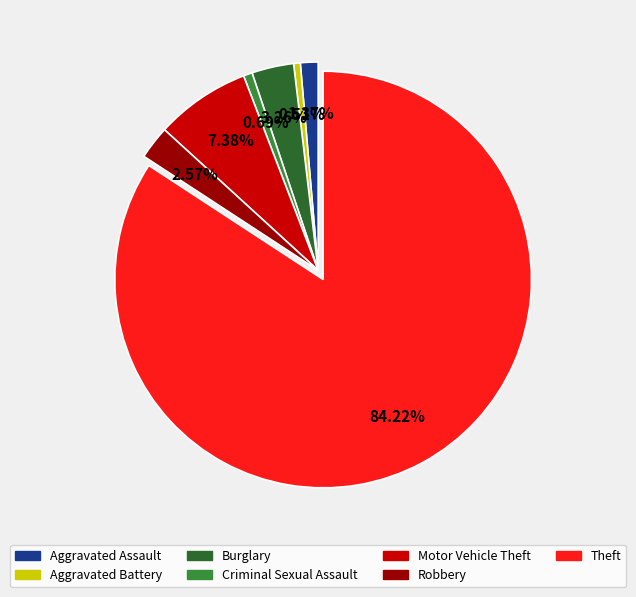

Do Aggravated Battery and Motor Vehicle Theft together represent more than half of the pie?

No